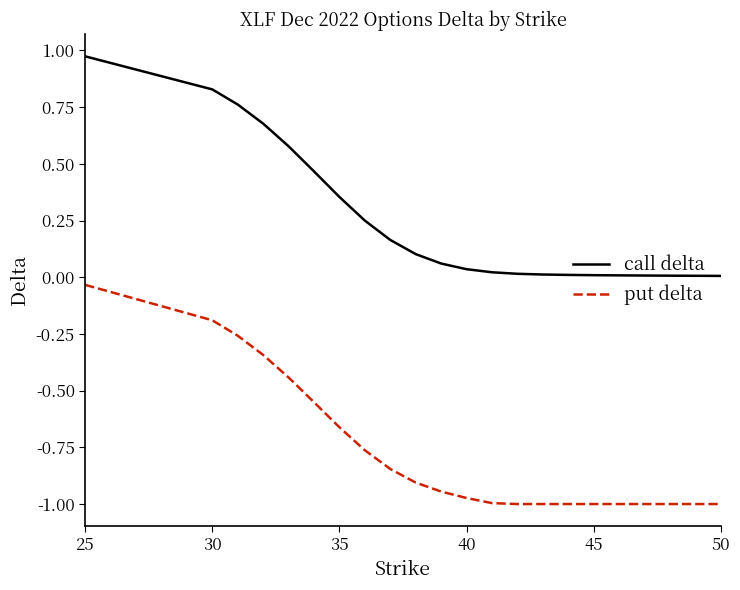

True or false: call delta and put delta intersect in this chart.

False